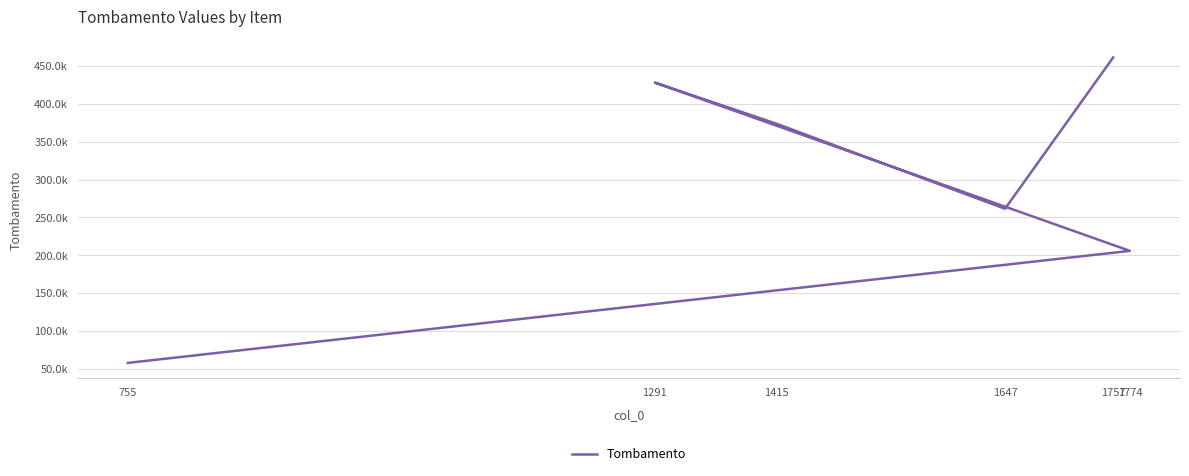

Reading right to left, what are all the values shown in this chart?

461580	261441	373718	428273	205757	57593